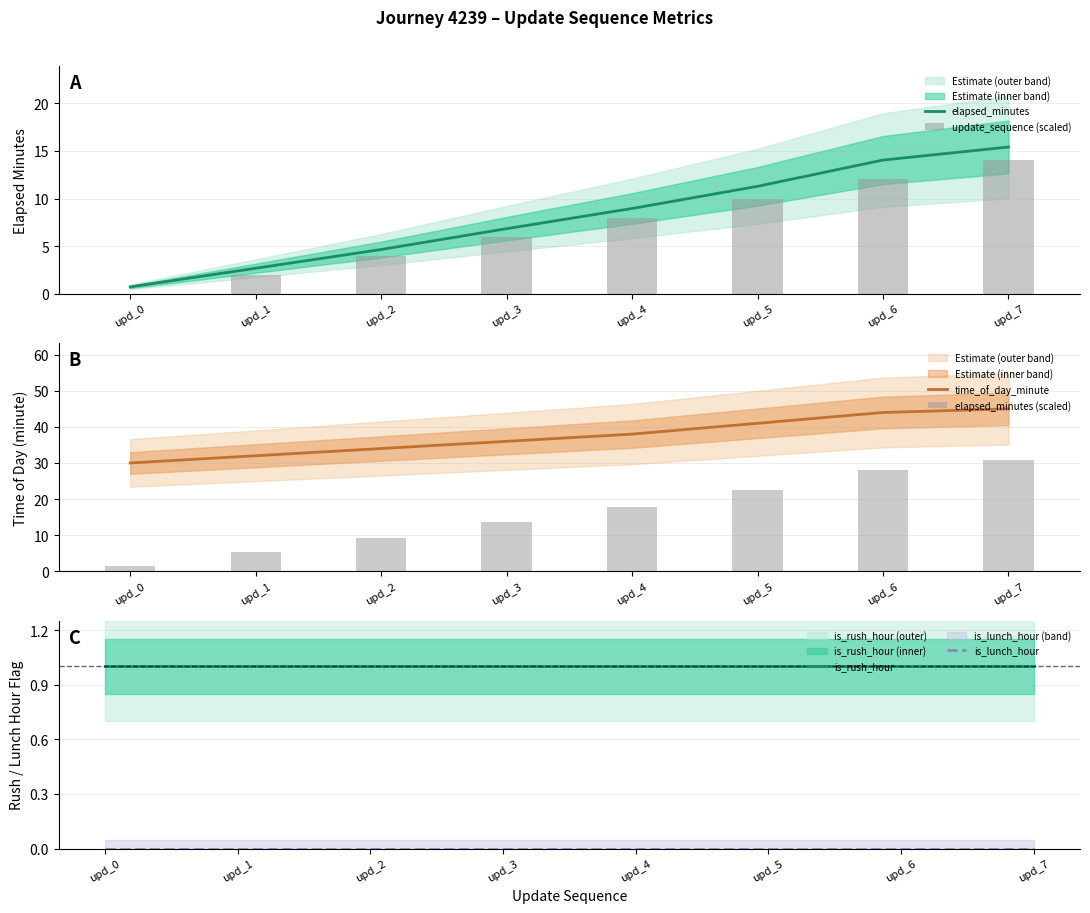

At which label is update_sequence (scaled) closest to 7?

upd_3